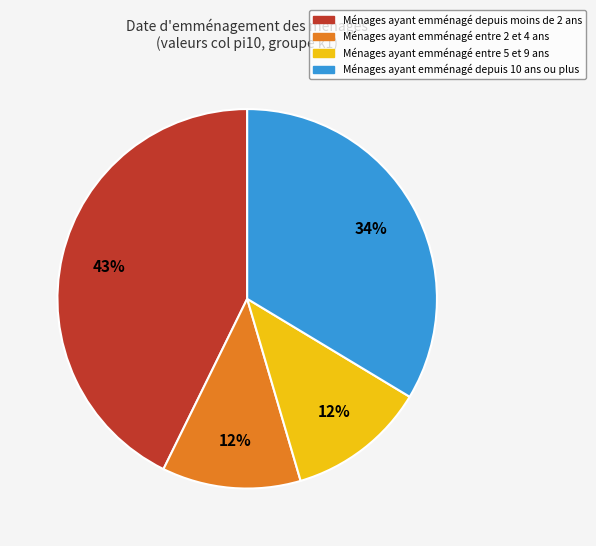

To the nearest percent, what is the combined percentage of Ménages ayant emménagé entre 2 et 4 ans and Ménages ayant emménagé entre 5 et 9 ans?

24%